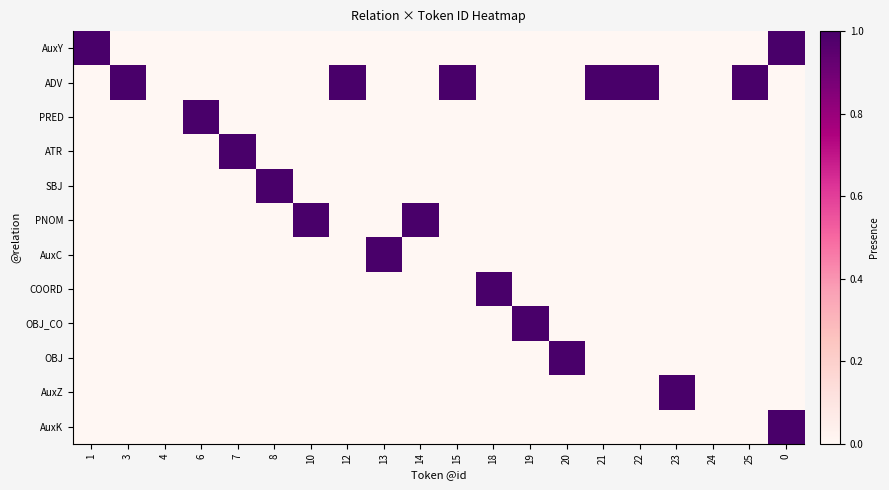

Reading left to right, transcribe all the data shown in this chart.

AuxY: 1=1	3=0	4=0	6=0	7=0	8=0	10=0	12=0	13=0	14=0	15=0	18=0	19=0	20=0	21=0	22=0	23=0	24=0	25=0	0=1
ADV: 1=0	3=1	4=0	6=0	7=0	8=0	10=0	12=1	13=0	14=0	15=1	18=0	19=0	20=0	21=1	22=1	23=0	24=0	25=1	0=0
PRED: 1=0	3=0	4=0	6=1	7=0	8=0	10=0	12=0	13=0	14=0	15=0	18=0	19=0	20=0	21=0	22=0	23=0	24=0	25=0	0=0
ATR: 1=0	3=0	4=0	6=0	7=1	8=0	10=0	12=0	13=0	14=0	15=0	18=0	19=0	20=0	21=0	22=0	23=0	24=0	25=0	0=0
SBJ: 1=0	3=0	4=0	6=0	7=0	8=1	10=0	12=0	13=0	14=0	15=0	18=0	19=0	20=0	21=0	22=0	23=0	24=0	25=0	0=0
PNOM: 1=0	3=0	4=0	6=0	7=0	8=0	10=1	12=0	13=0	14=1	15=0	18=0	19=0	20=0	21=0	22=0	23=0	24=0	25=0	0=0
AuxC: 1=0	3=0	4=0	6=0	7=0	8=0	10=0	12=0	13=1	14=0	15=0	18=0	19=0	20=0	21=0	22=0	23=0	24=0	25=0	0=0
COORD: 1=0	3=0	4=0	6=0	7=0	8=0	10=0	12=0	13=0	14=0	15=0	18=1	19=0	20=0	21=0	22=0	23=0	24=0	25=0	0=0
OBJ_CO: 1=0	3=0	4=0	6=0	7=0	8=0	10=0	12=0	13=0	14=0	15=0	18=0	19=1	20=0	21=0	22=0	23=0	24=0	25=0	0=0
OBJ: 1=0	3=0	4=0	6=0	7=0	8=0	10=0	12=0	13=0	14=0	15=0	18=0	19=0	20=1	21=0	22=0	23=0	24=0	25=0	0=0
AuxZ: 1=0	3=0	4=0	6=0	7=0	8=0	10=0	12=0	13=0	14=0	15=0	18=0	19=0	20=0	21=0	22=0	23=1	24=0	25=0	0=0
AuxK: 1=0	3=0	4=0	6=0	7=0	8=0	10=0	12=0	13=0	14=0	15=0	18=0	19=0	20=0	21=0	22=0	23=0	24=0	25=0	0=1